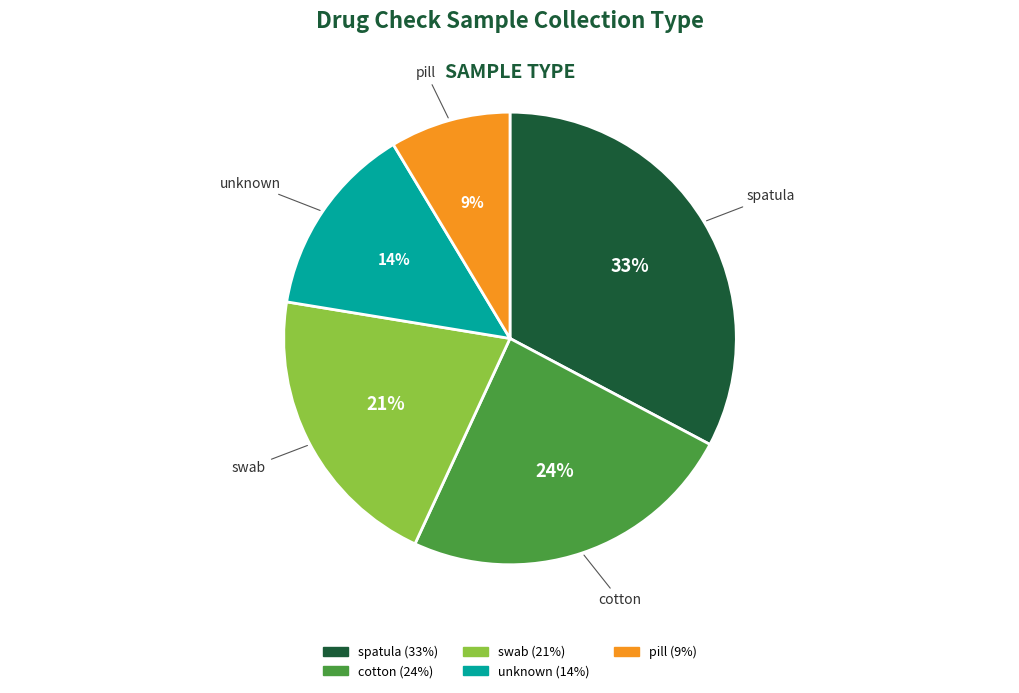

Is there a majority slice in this chart?

No